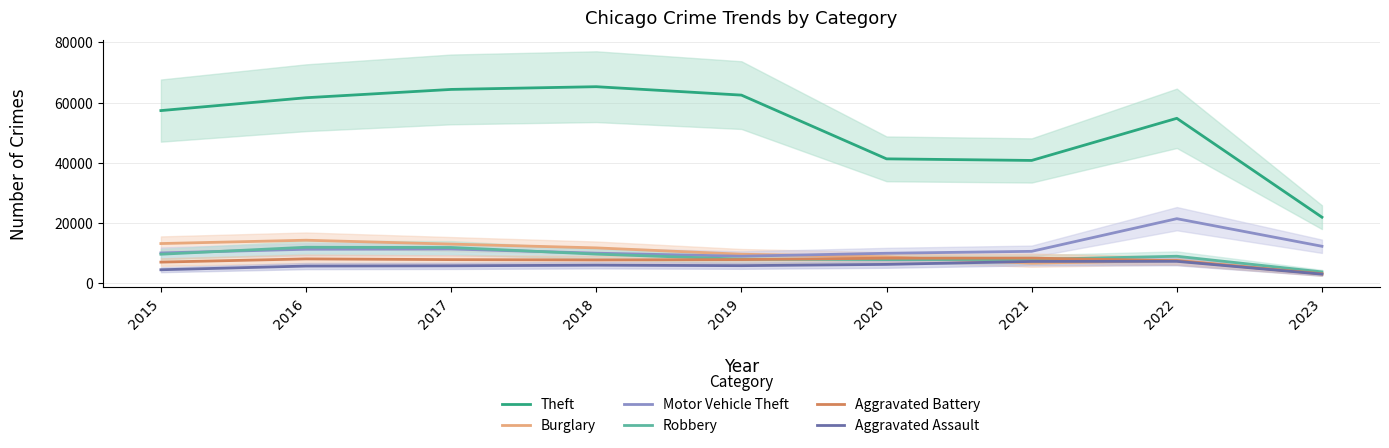

What is the sum of all Robbery values?

79656